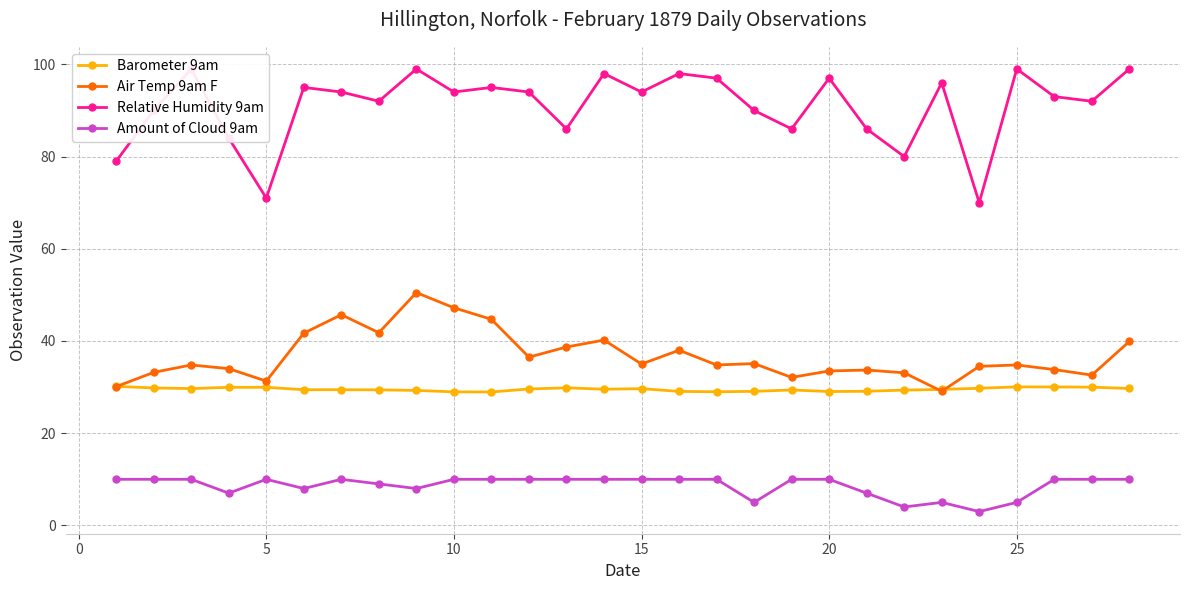

What is the maximum value for Air Temp 9am F?

50.5